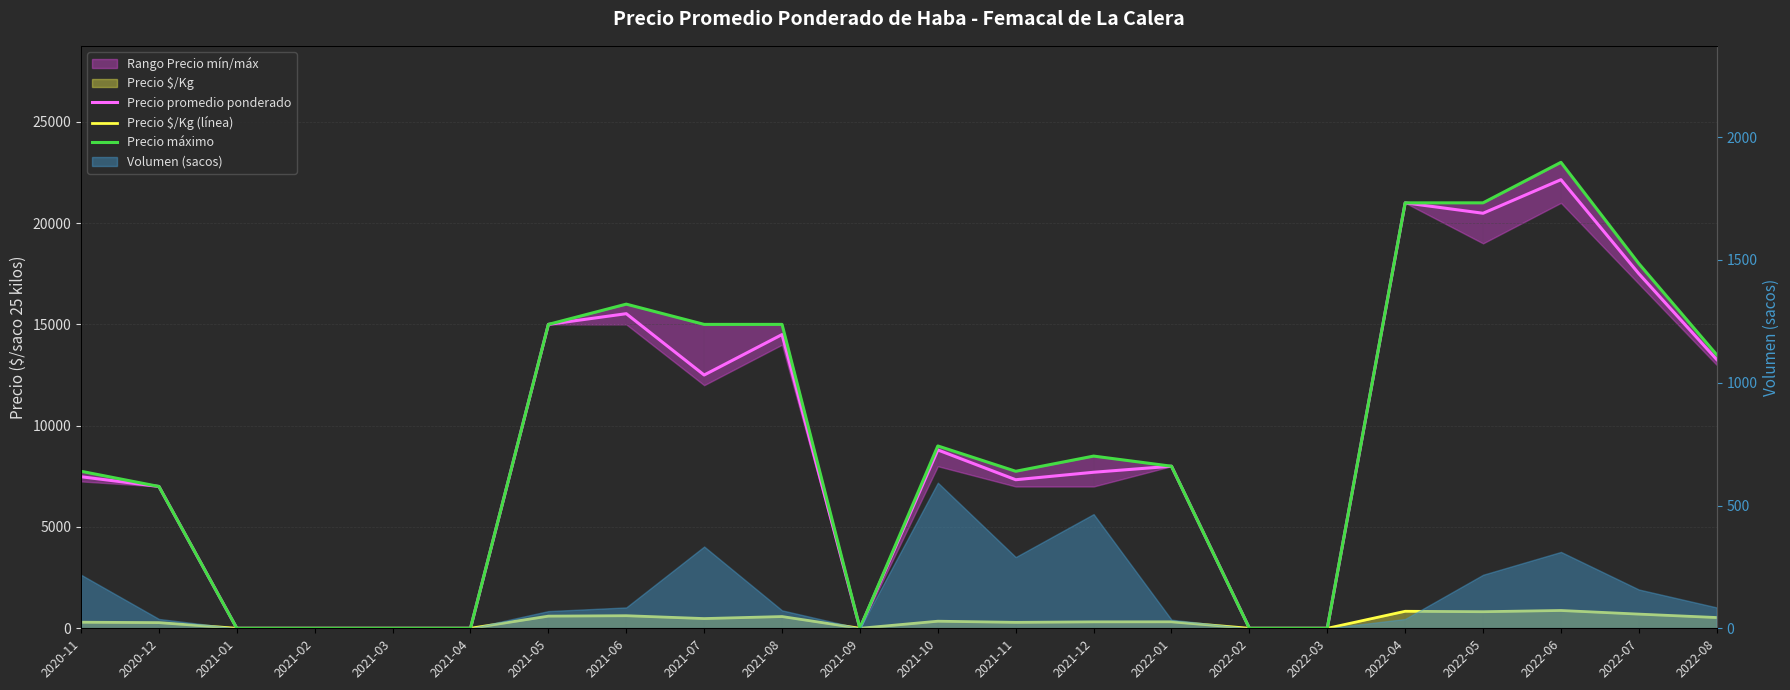

At which category is the sum across all series the highest?

2022-06